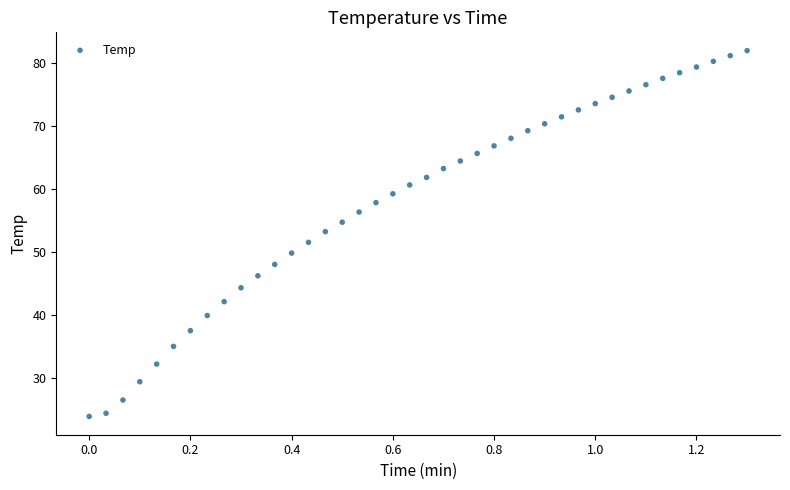

What is the range of X values (max minus min)?

1.3